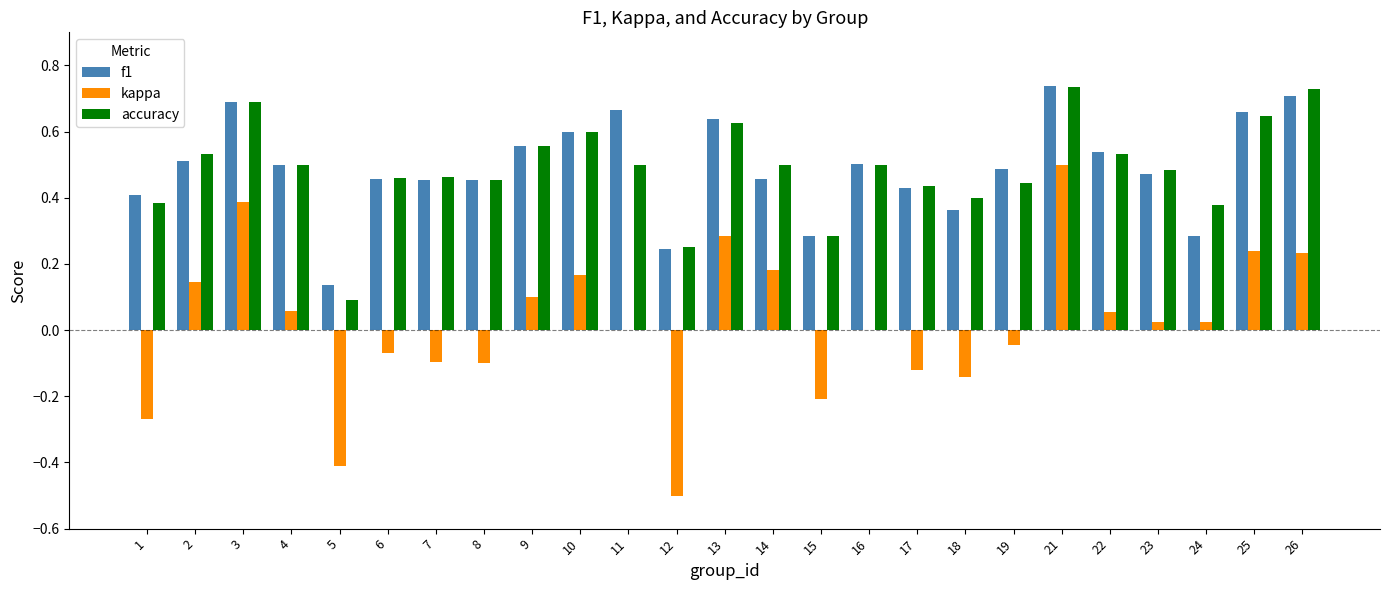

True or false: accuracy has a value of 0.1 at 5.

True